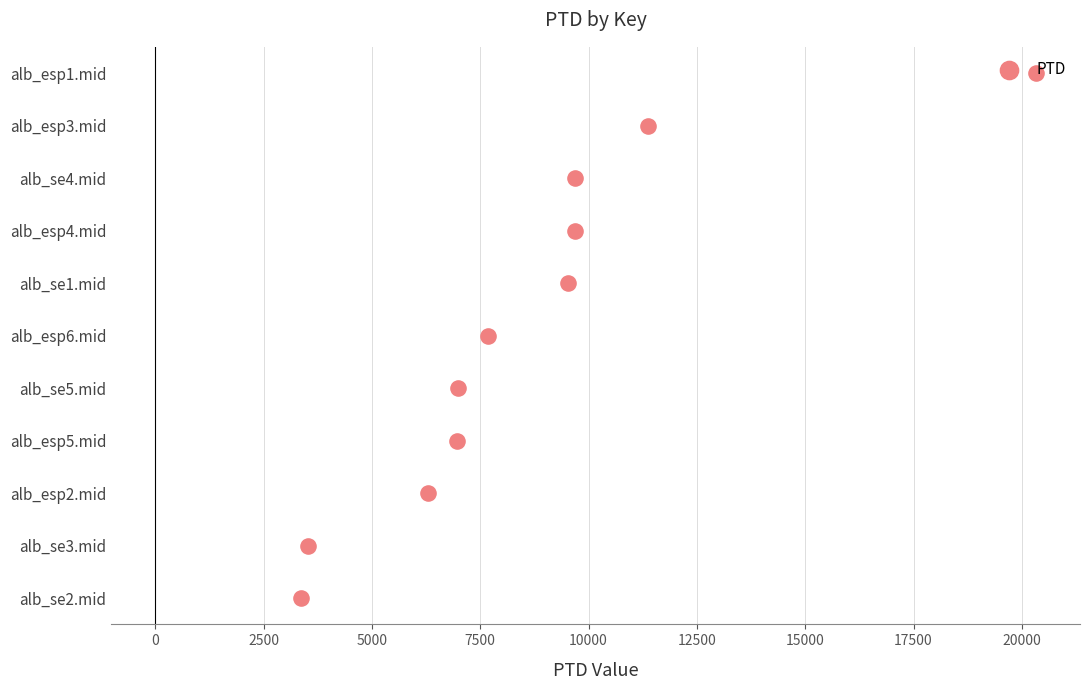

What is the change in value from 17500 to 20000?

+1